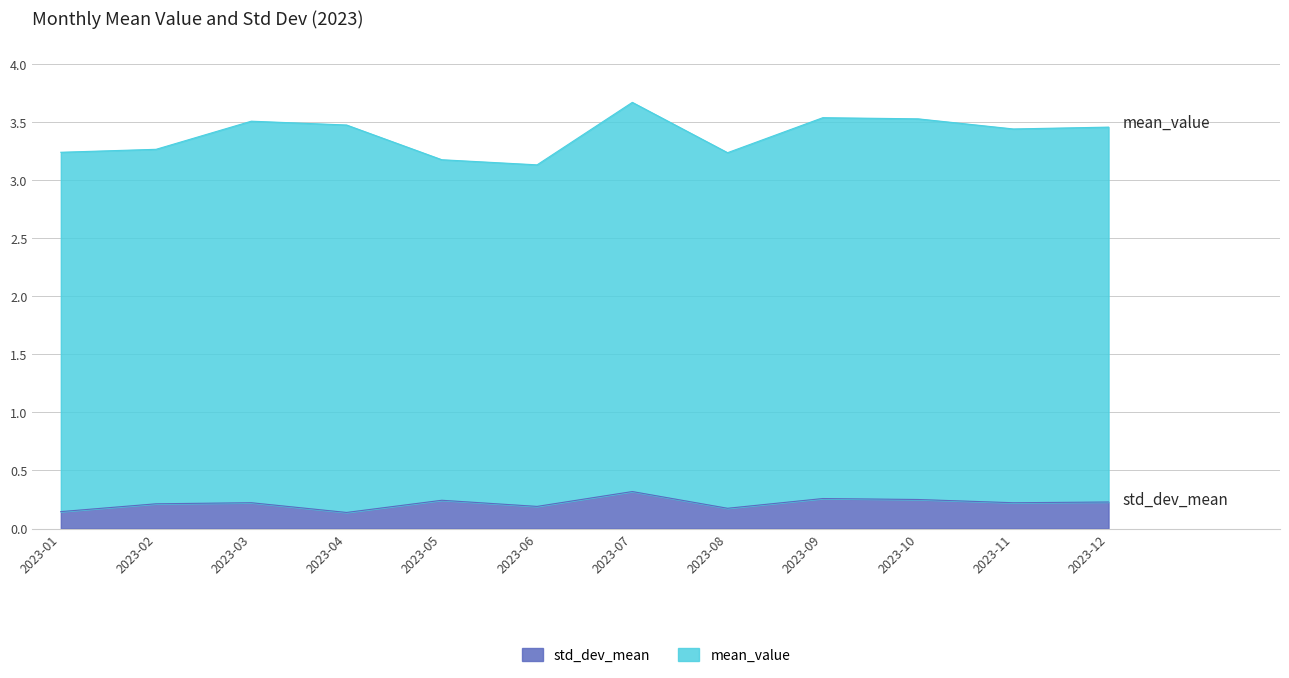

Between 2023-07 and 2023-09, which is larger?

2023-07